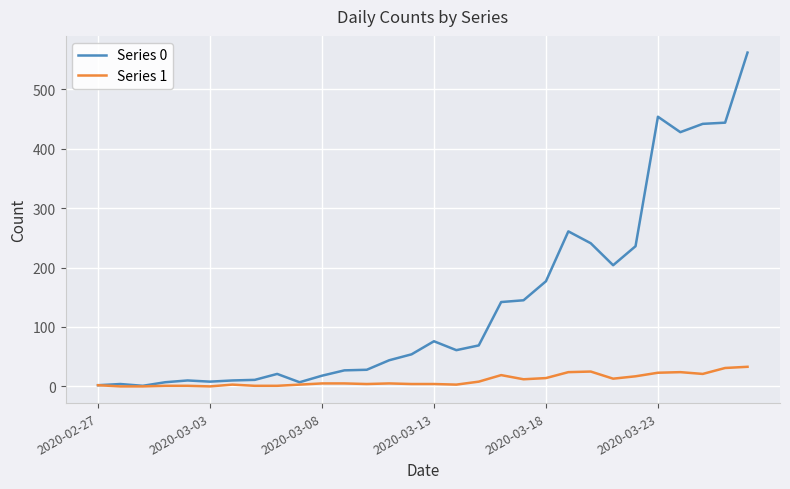

Which series has the largest range (max minus min)?

Series 0